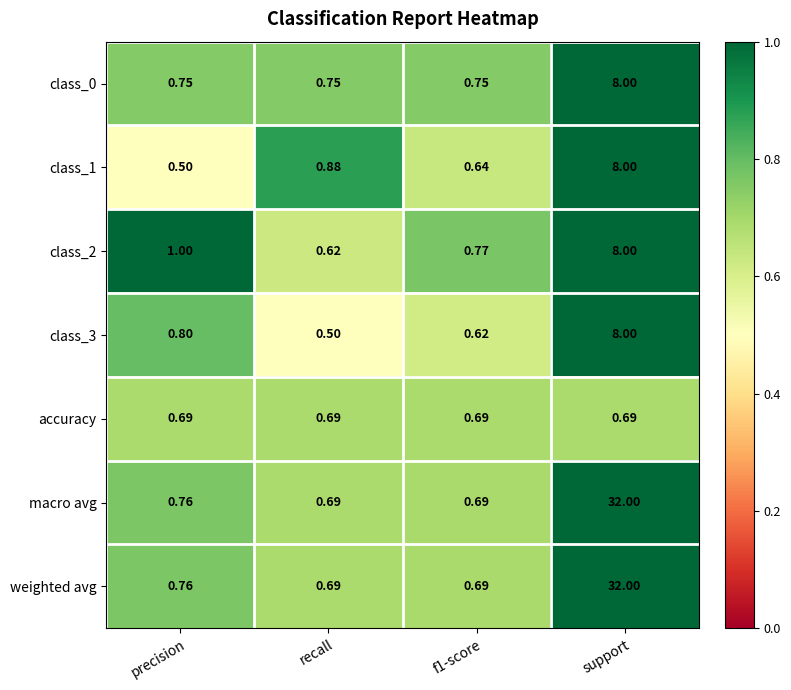

Is the value of class_1 at f1-score greater than the value of class_3 at precision?

No